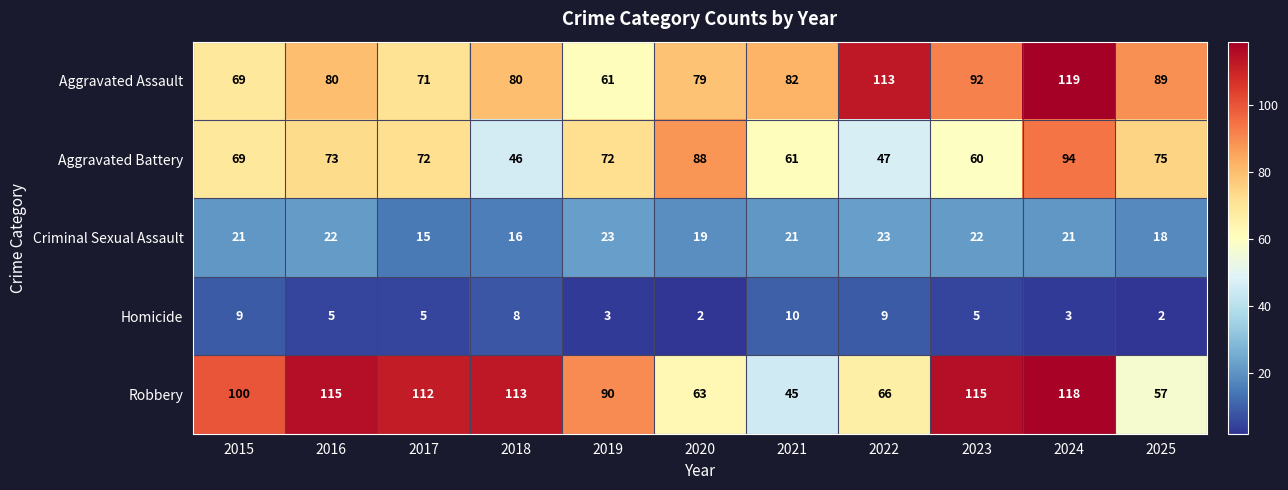

At how many categories does at least one series exceed 16?

11